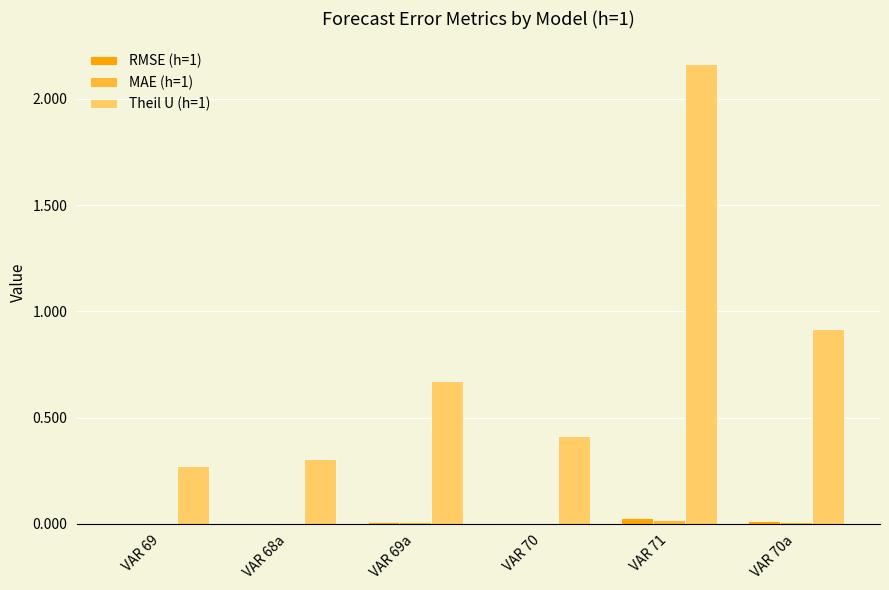

Where is Theil U (h=1) nearest to the value 1?

VAR 70a